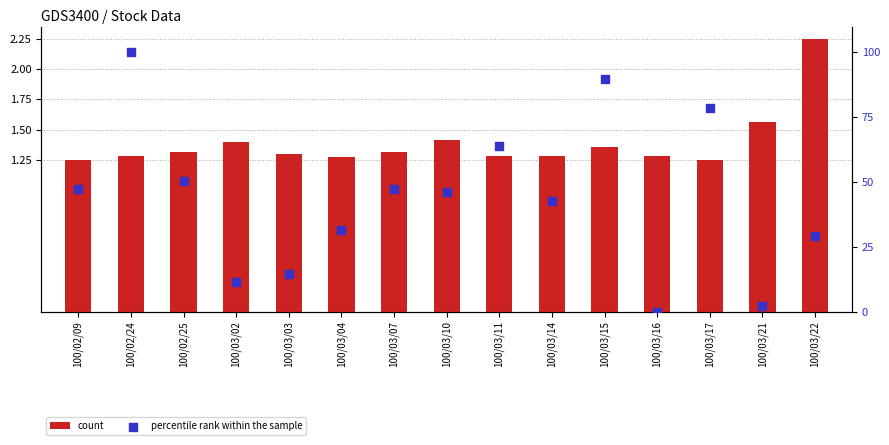

Which series reaches the minimum Y coordinate?

percentile rank within the sample